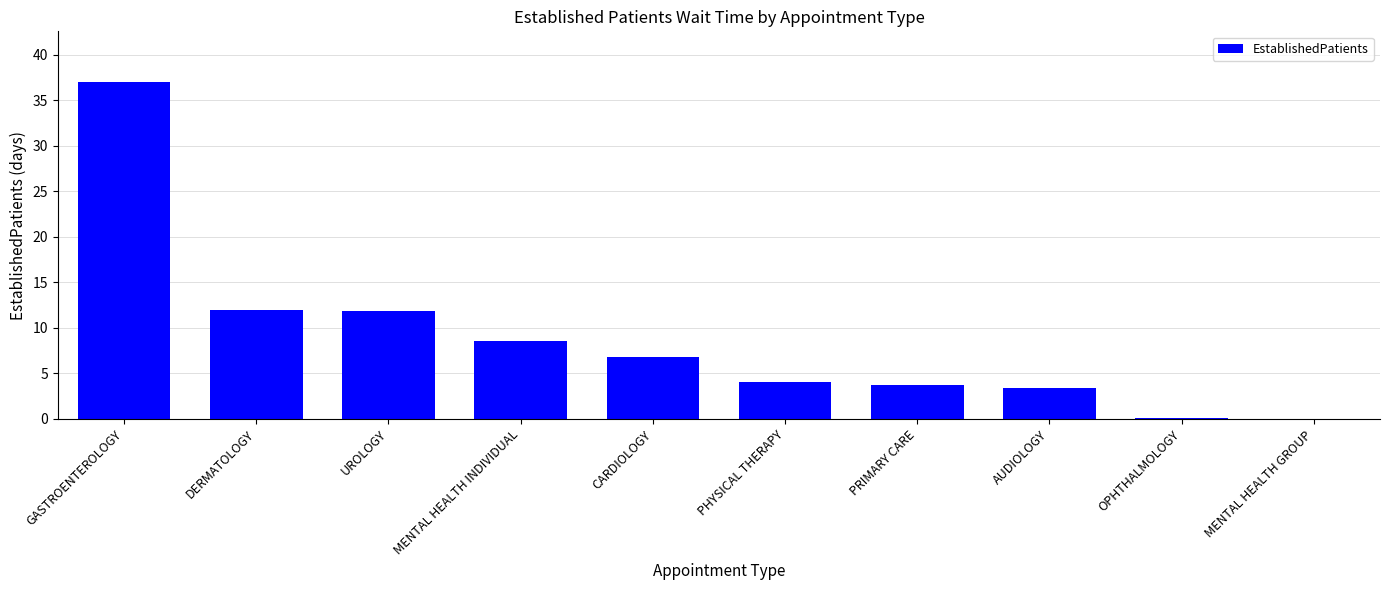

At which category does the chart reach its peak across all series?

GASTROENTEROLOGY